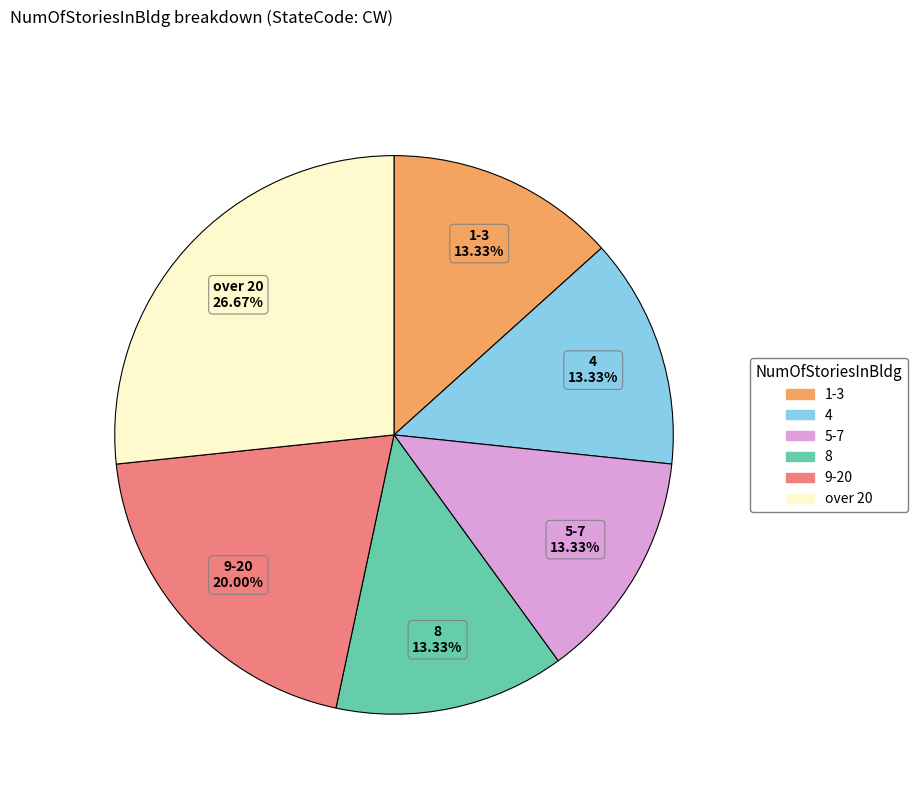

Is it true that over 20 is 27% of the pie?

True